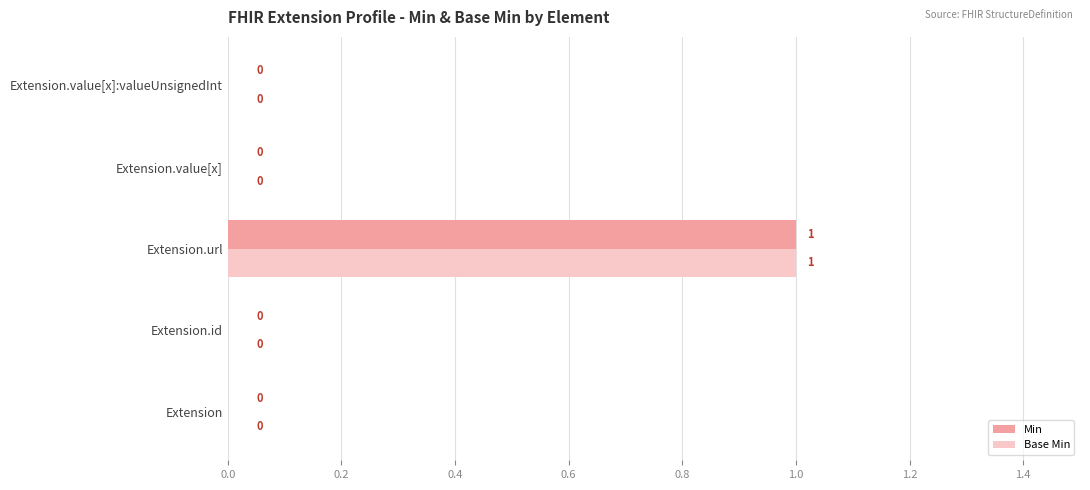

The Min series shows 0 at Extension. True or false?

True